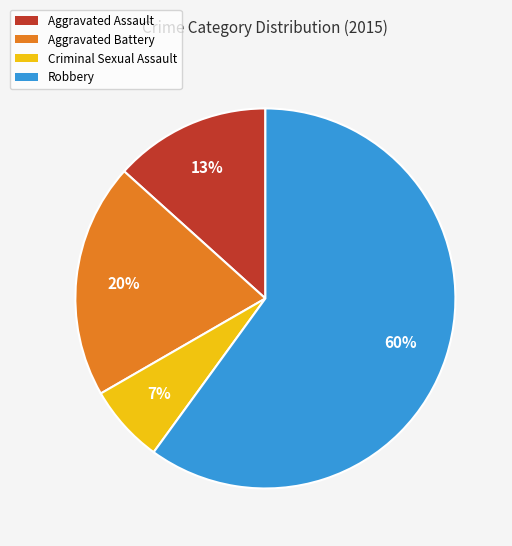

To the nearest percent, what is the combined percentage of Robbery and Criminal Sexual Assault?

67%